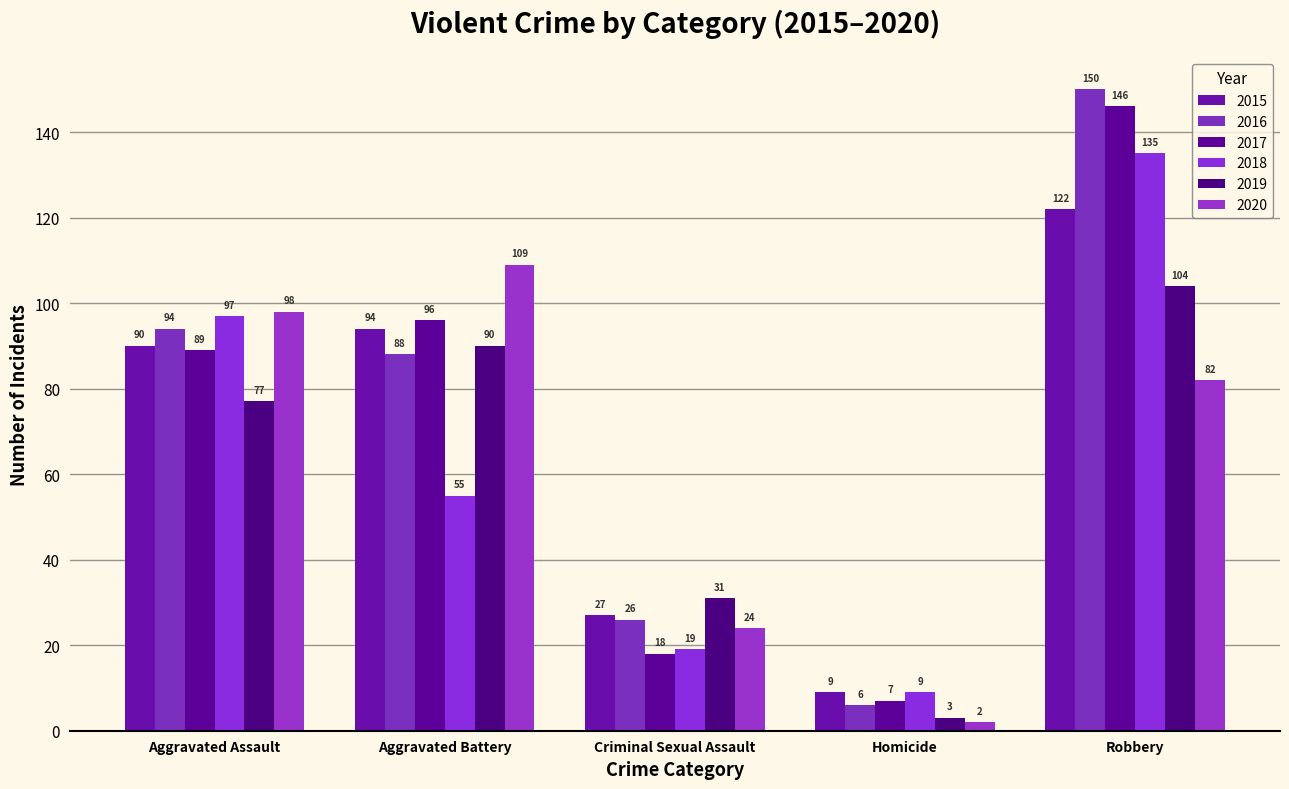

What is the minimum value for 2016?

6